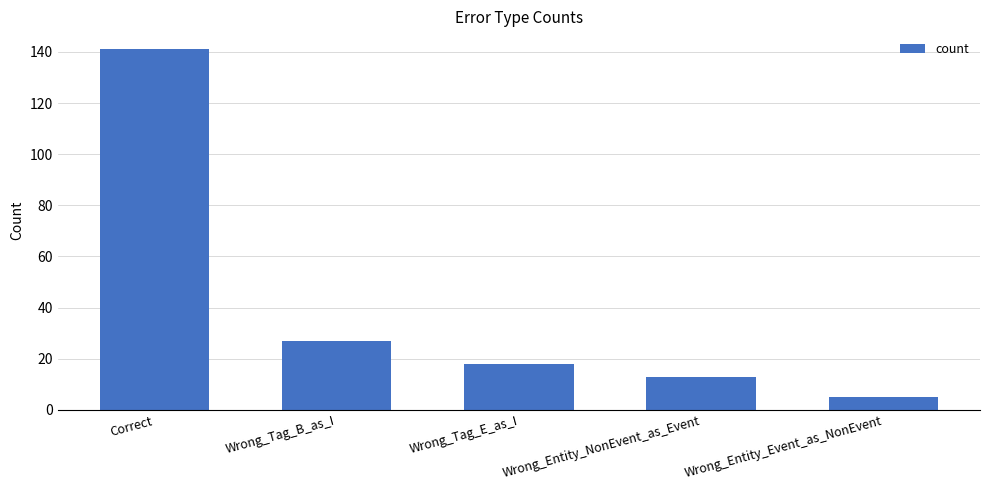

What is the label of the 2nd bar from the right?

Wrong_Entity_NonEvent_as_Event